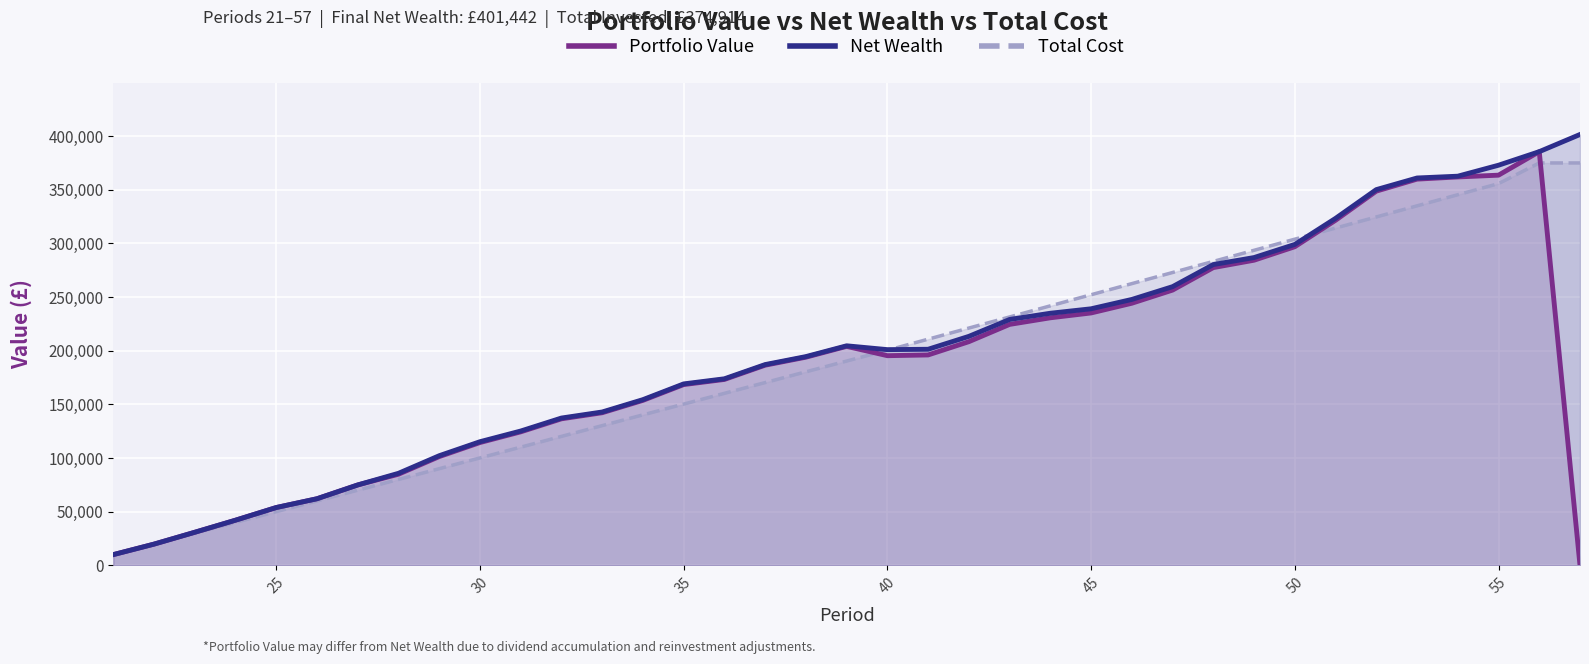

What is the greatest value displayed?

401442.1